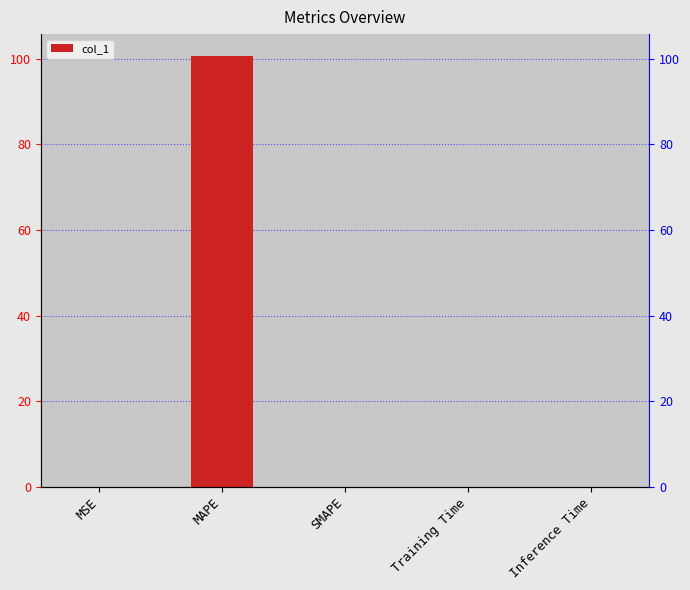

Which has a higher value, Training Time or MSE?

MSE